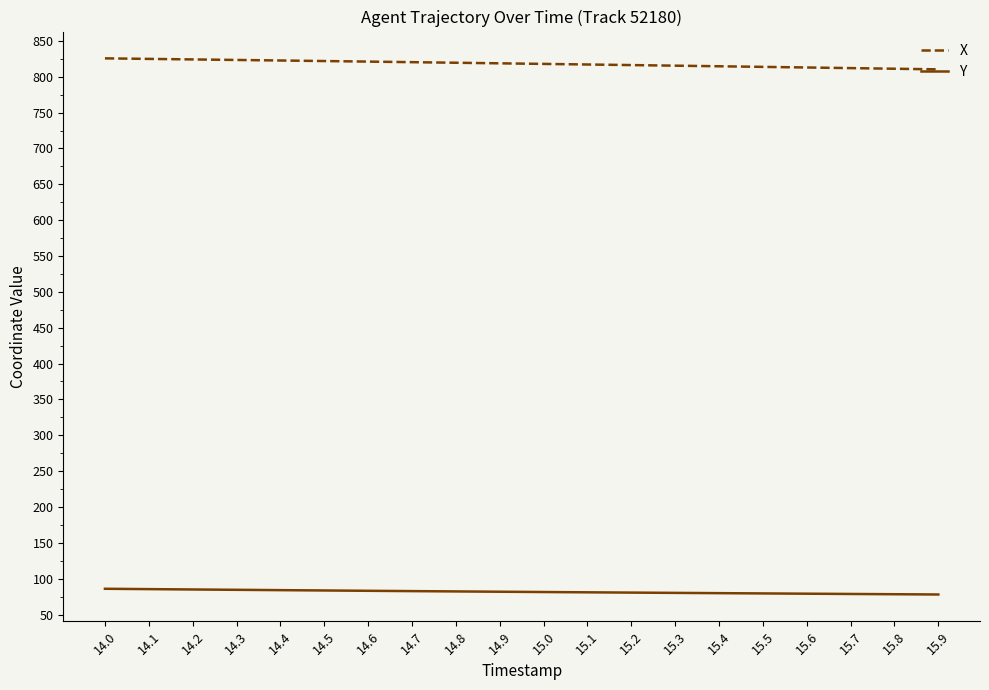

True or false: X and Y cross at least once.

False